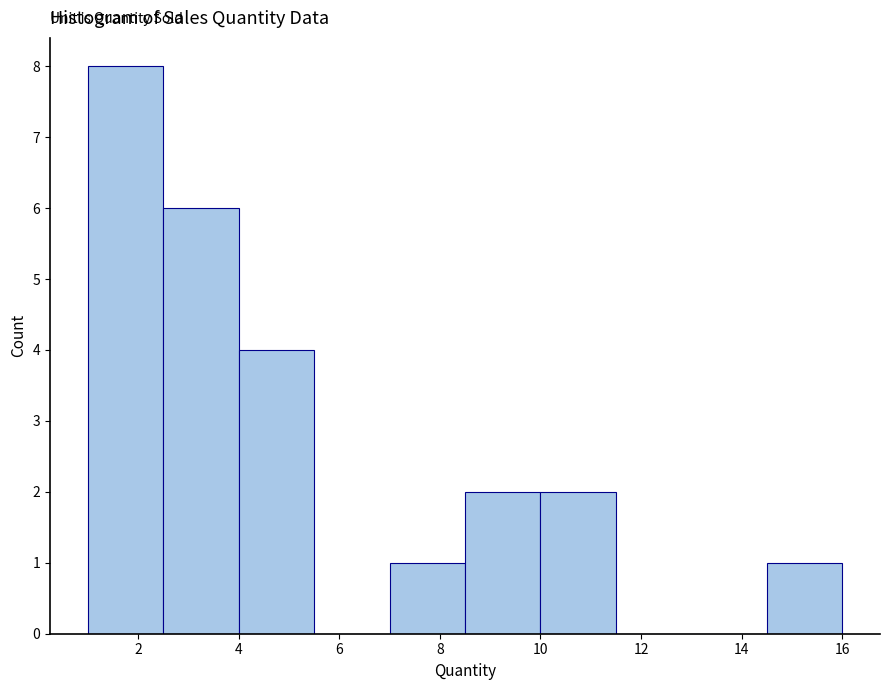

Reading left to right, list every bar in this chart as the range it spans on the x-axis followed by its height. Neither the bar edges nor the heights are printed on the chart, so give them approximately, as read against the axes.

1.0 to 2.5: 8
2.5 to 4.0: 6
4.0 to 5.5: 4
5.5 to 7.0: 0
7.0 to 8.5: 1
8.5 to 10.0: 2
10.0 to 11.5: 2
11.5 to 13.0: 0
13.0 to 14.5: 0
14.5 to 16.0: 1